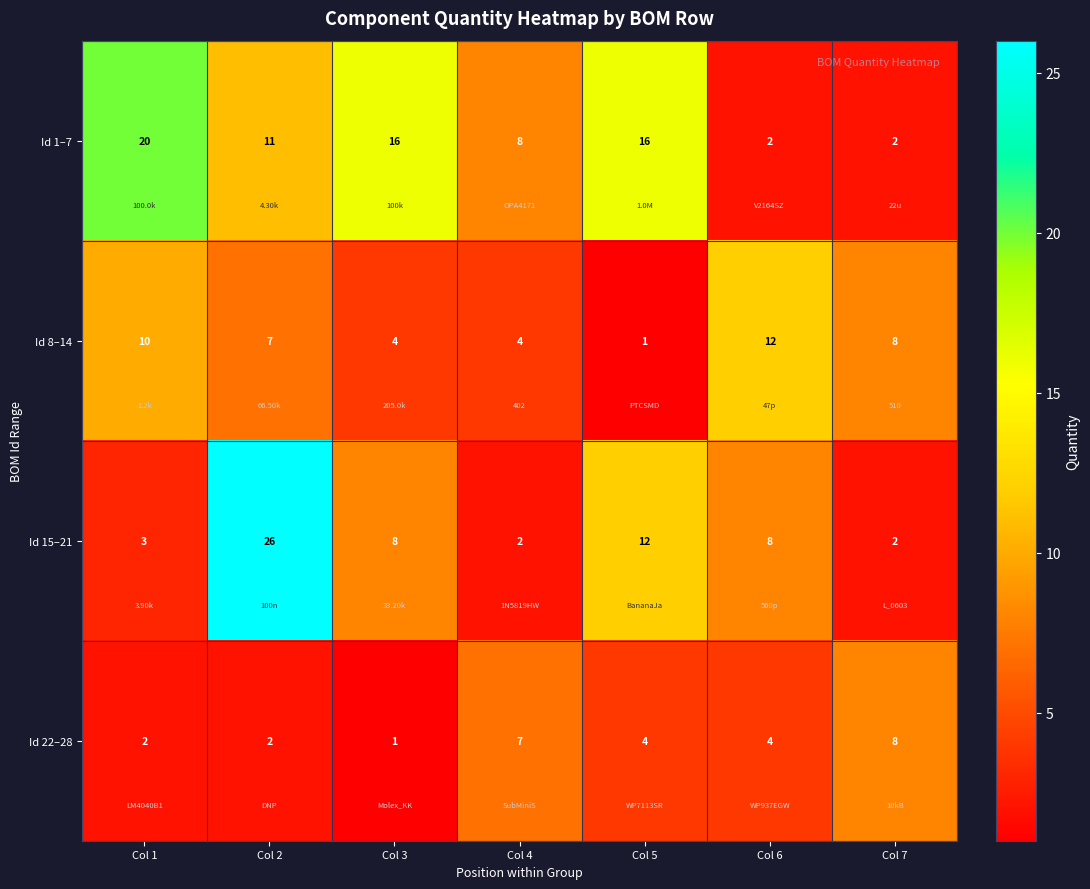

Which series has the largest total across all categories?

Id 1–7